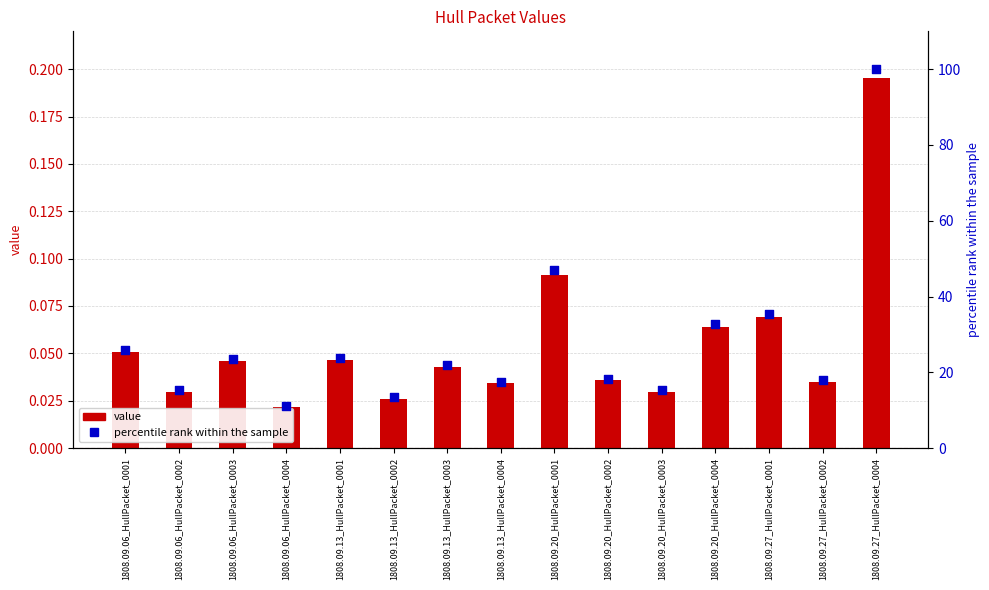

What are all the series names shown in the legend?

value, percentile rank